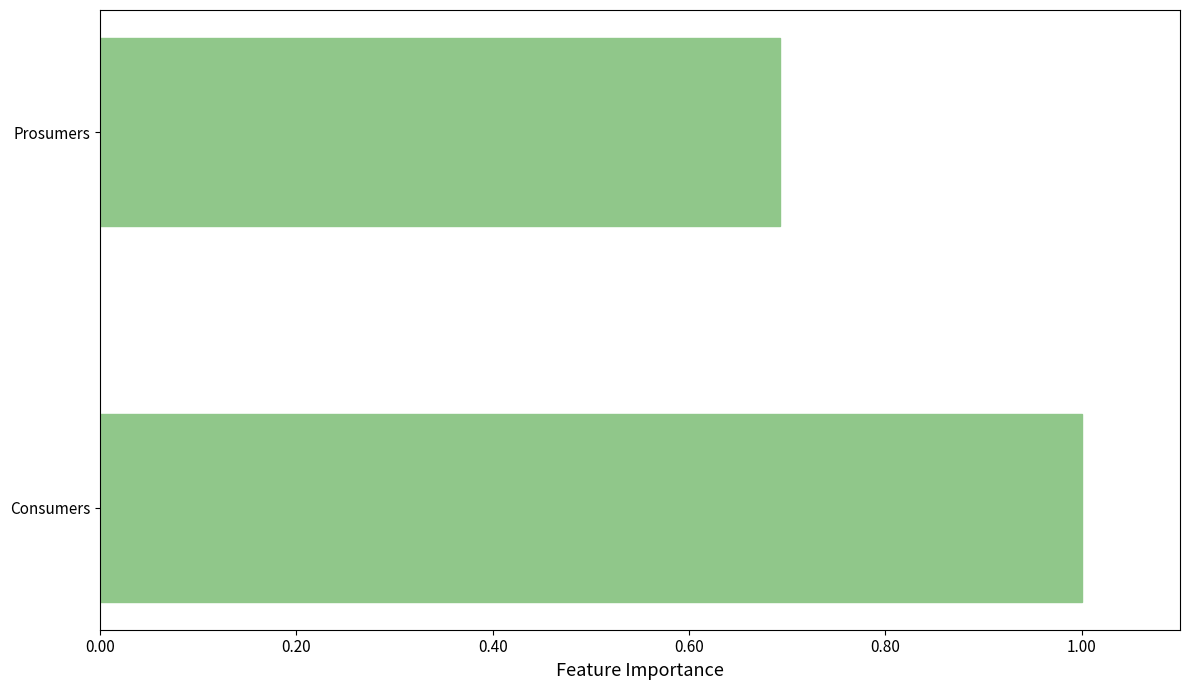

Are the bars horizontal?

Yes